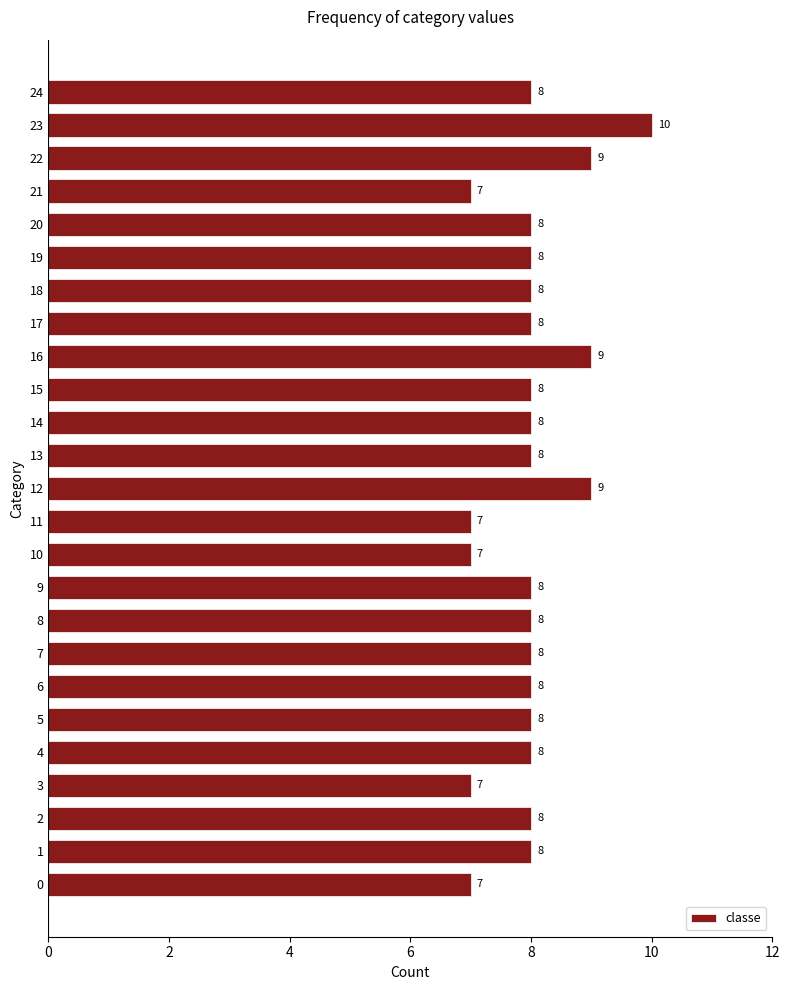

What value does the data have at 12?

9